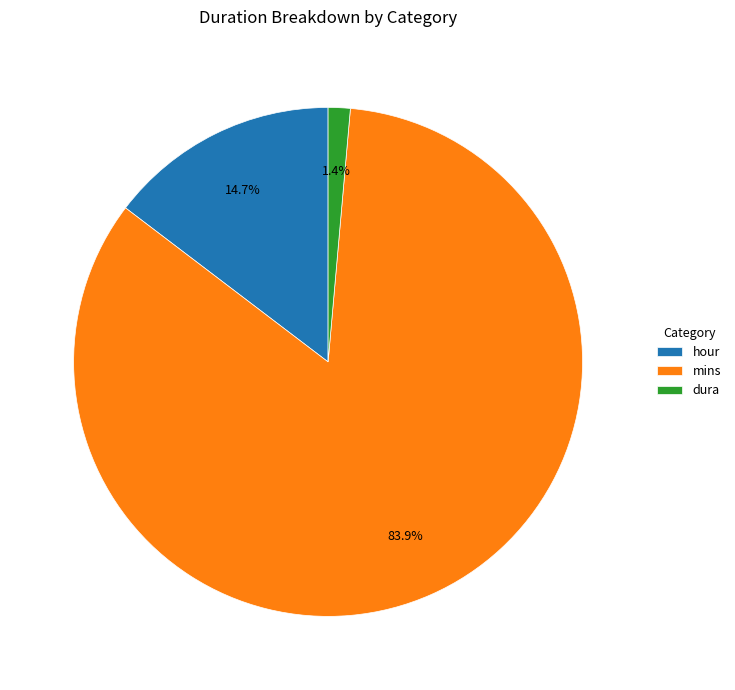

Is there a majority slice in this chart?

Yes